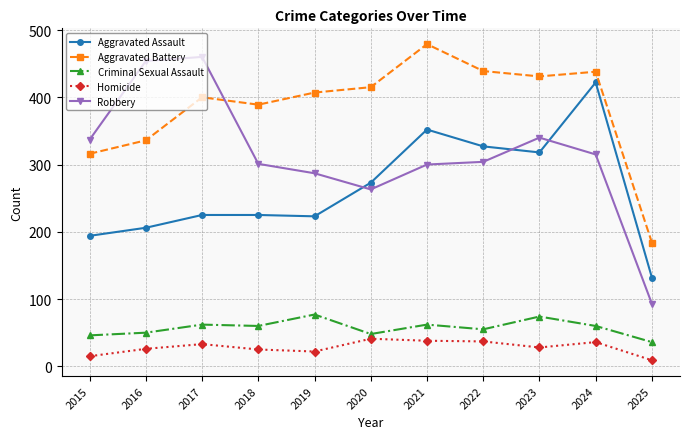

True or false: Criminal Sexual Assault and Aggravated Battery intersect in this chart.

False